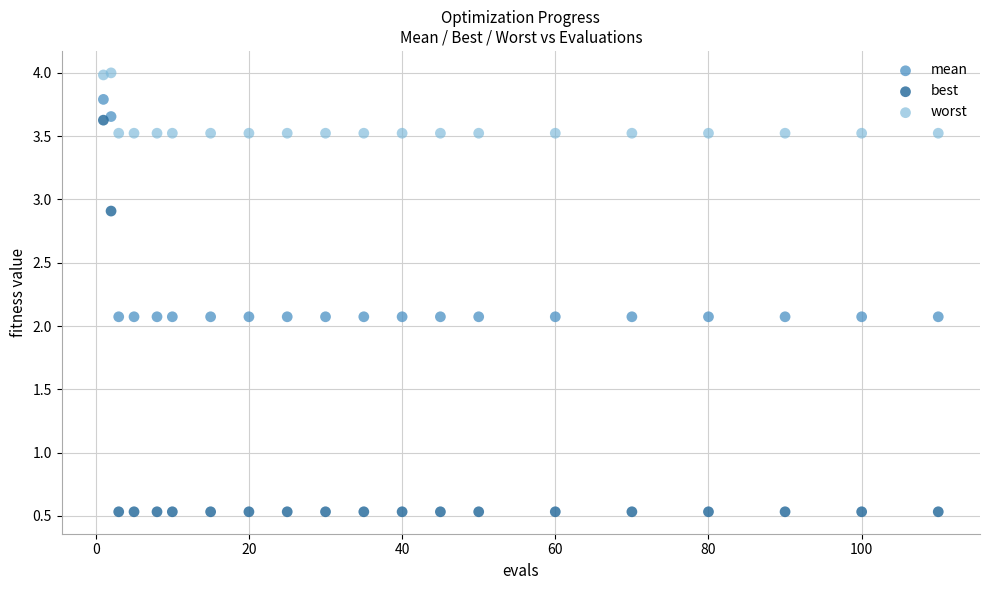

Which series contains the lowest Y value?

best